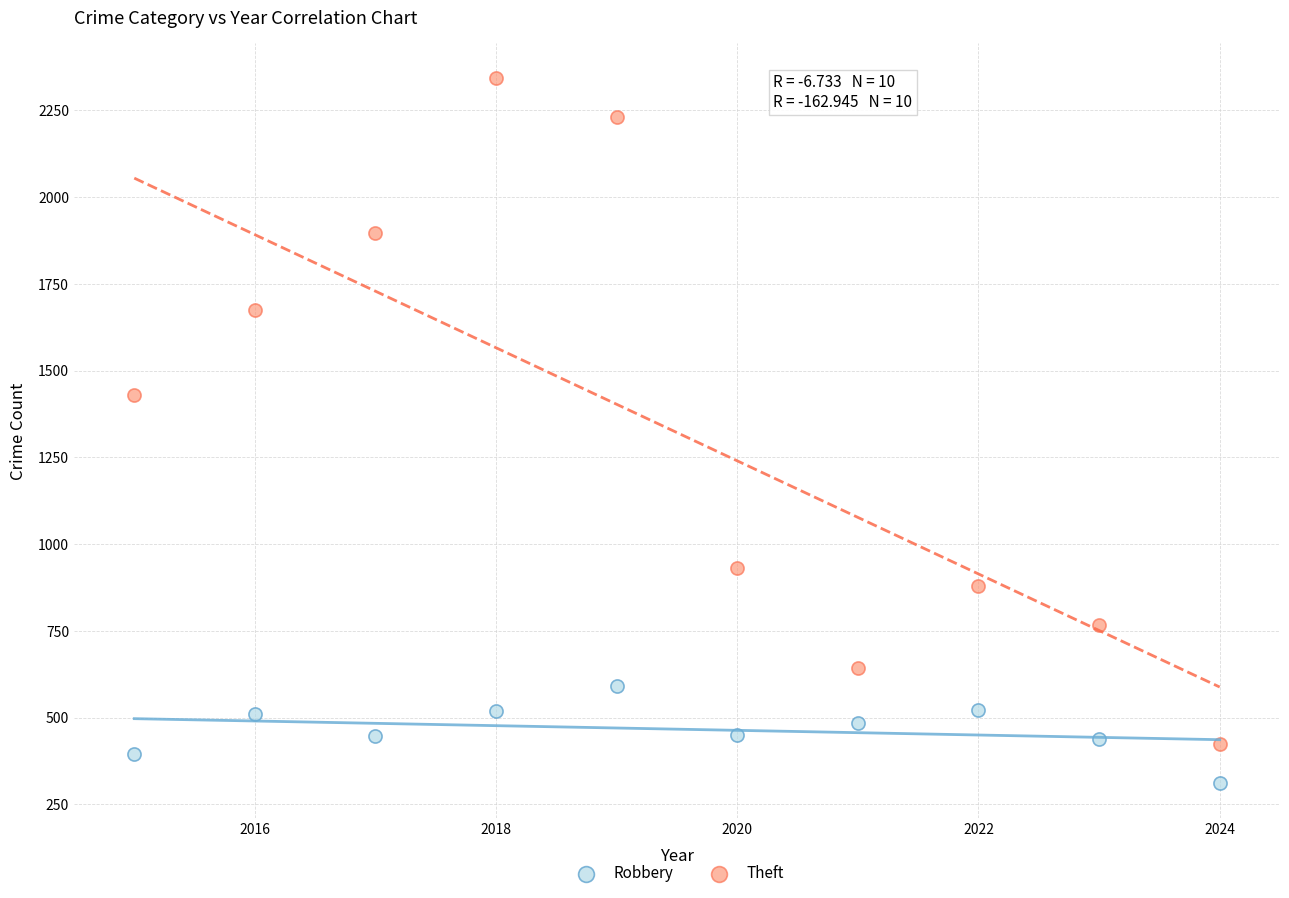

Which series reaches the minimum Y coordinate?

Robbery